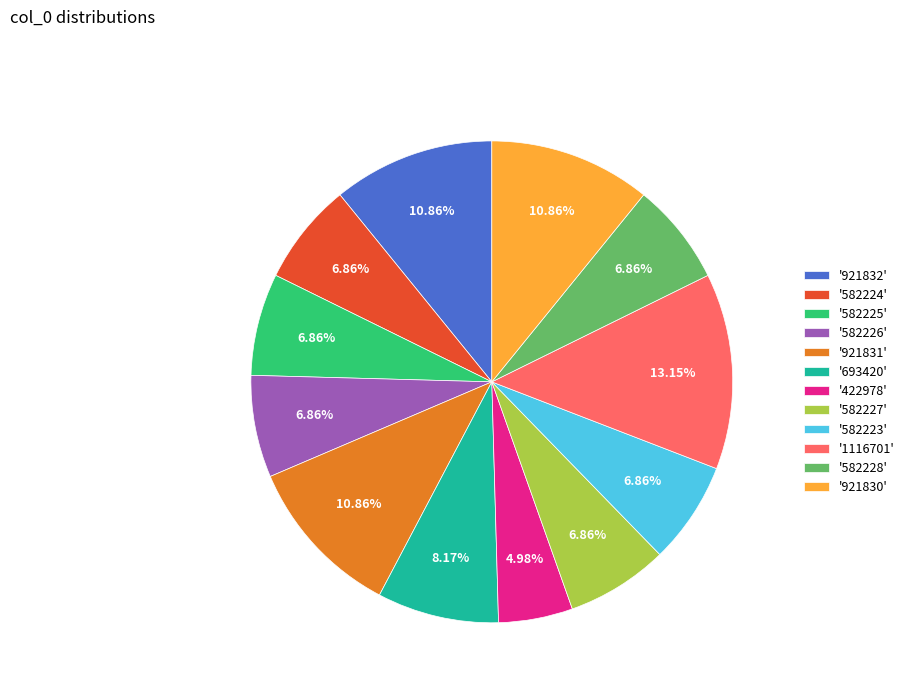

Do '693420' and '582223' together represent more than half of the pie?

No